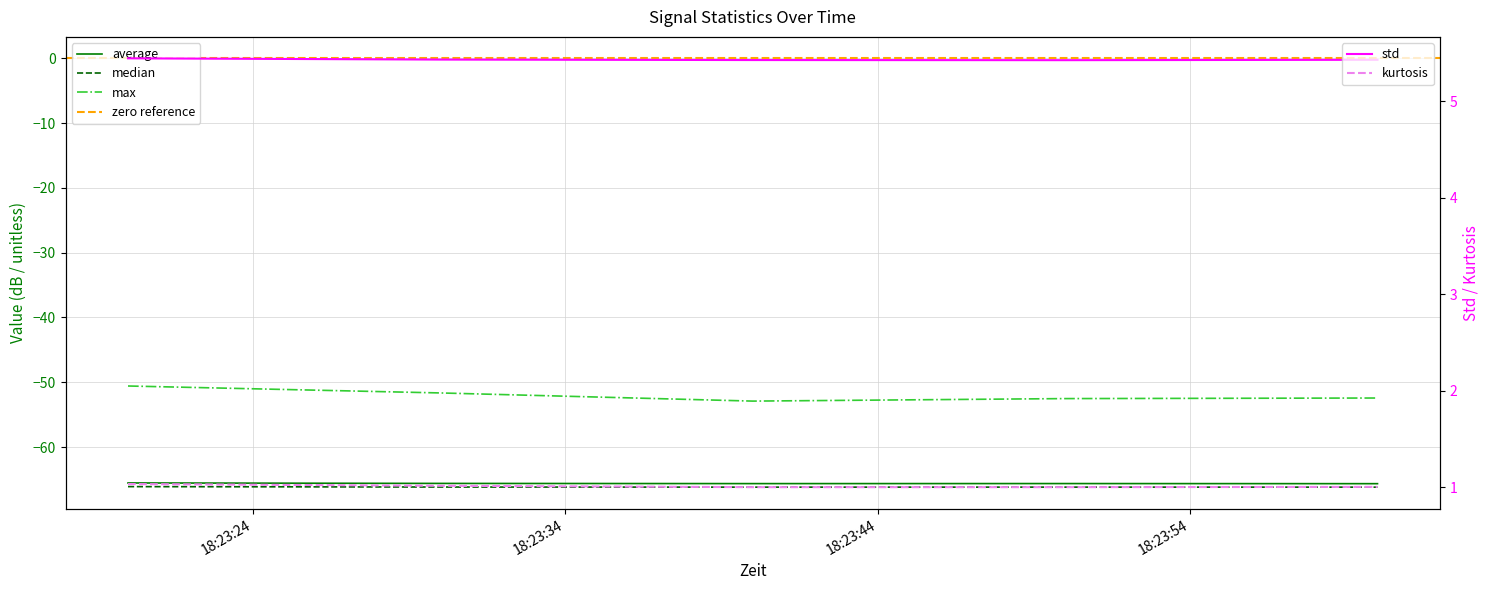

What is the maximum value shown in the chart?

5.4